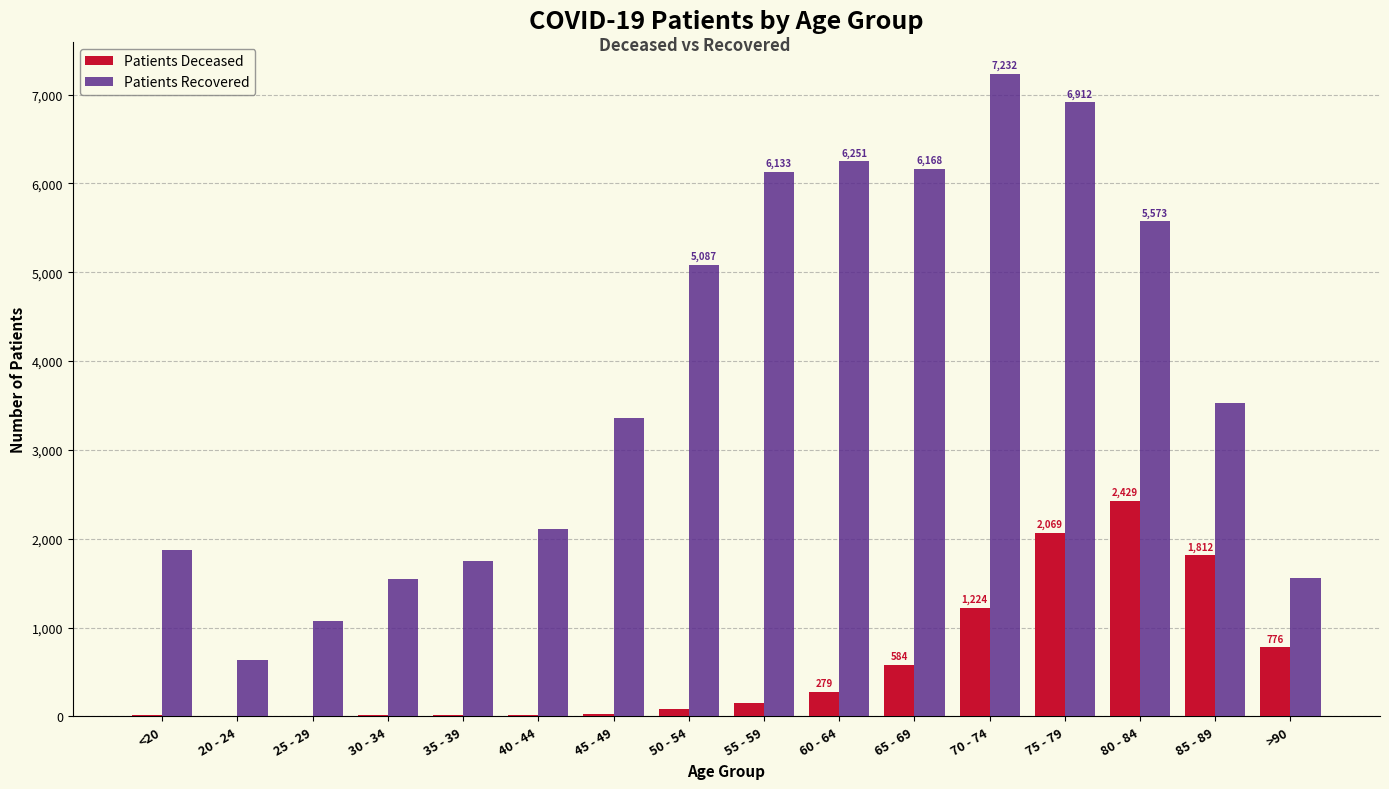

Which category has the highest value across all series?

70 - 74